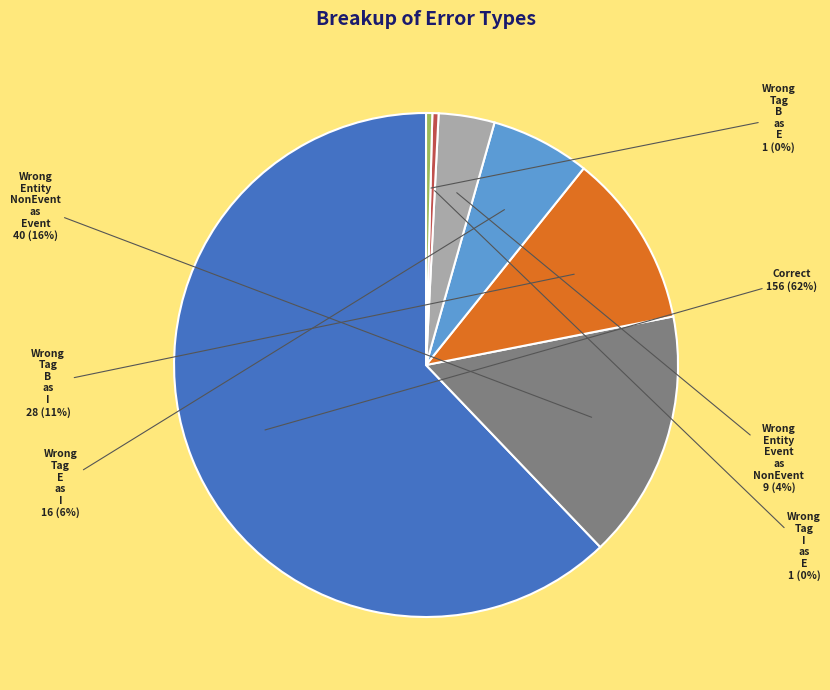

To the nearest percent, what is the average slice percentage?

14%